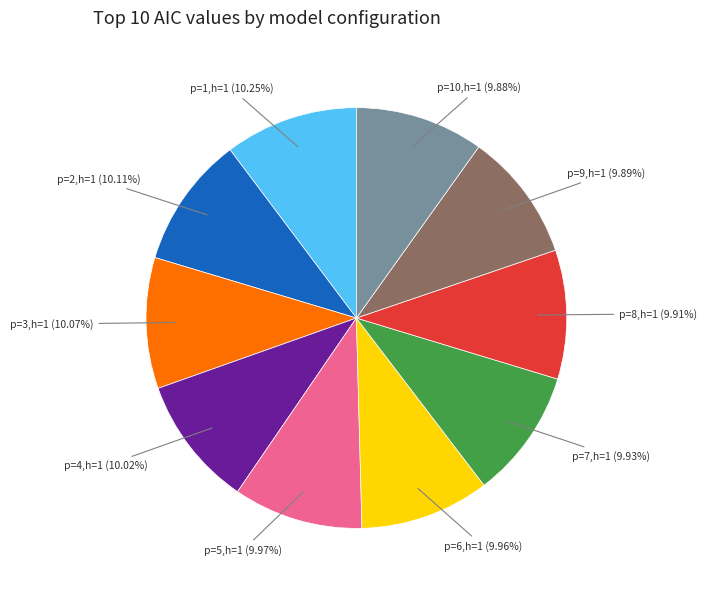

Is there any slice that represents more than half of the pie?

No